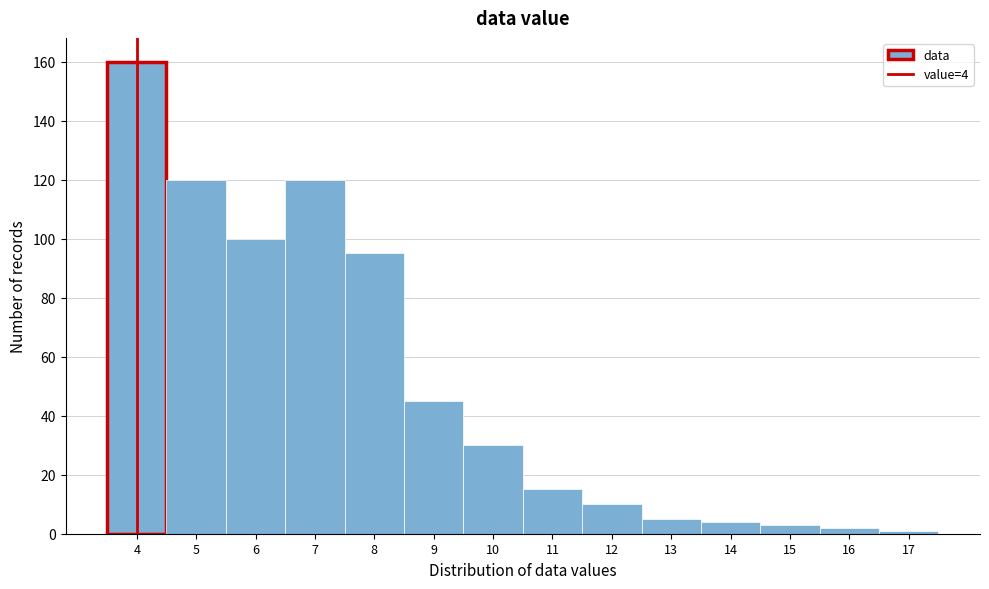

Which range on the x-axis has the tallest bar?

3.5 to 4.5